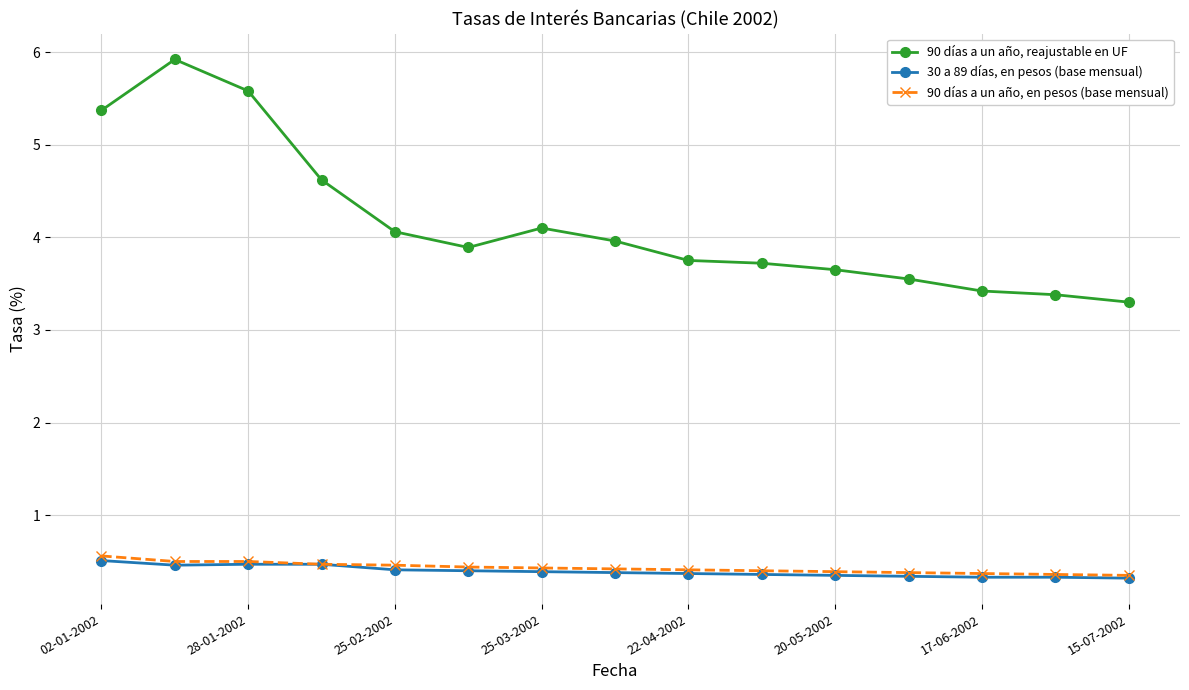

What is the minimum value shown in the chart?

0.3